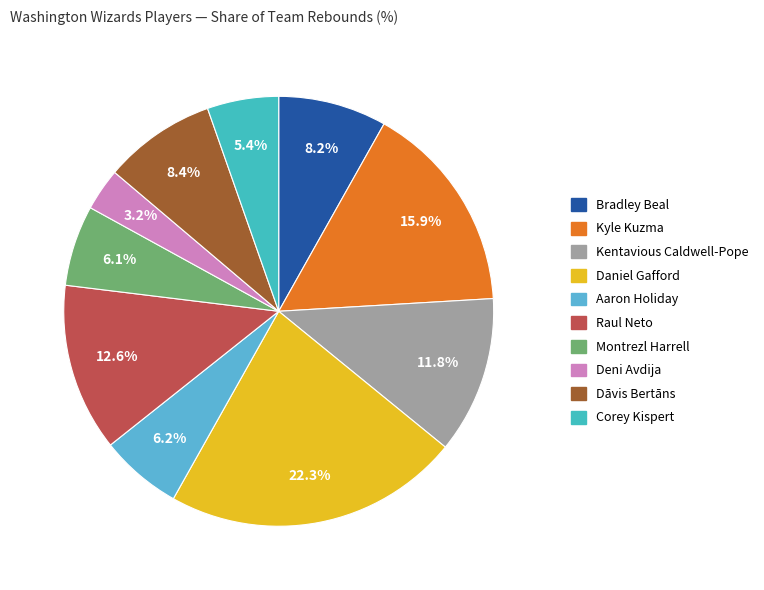

What portion of the pie excludes Corey Kispert?

94.6%